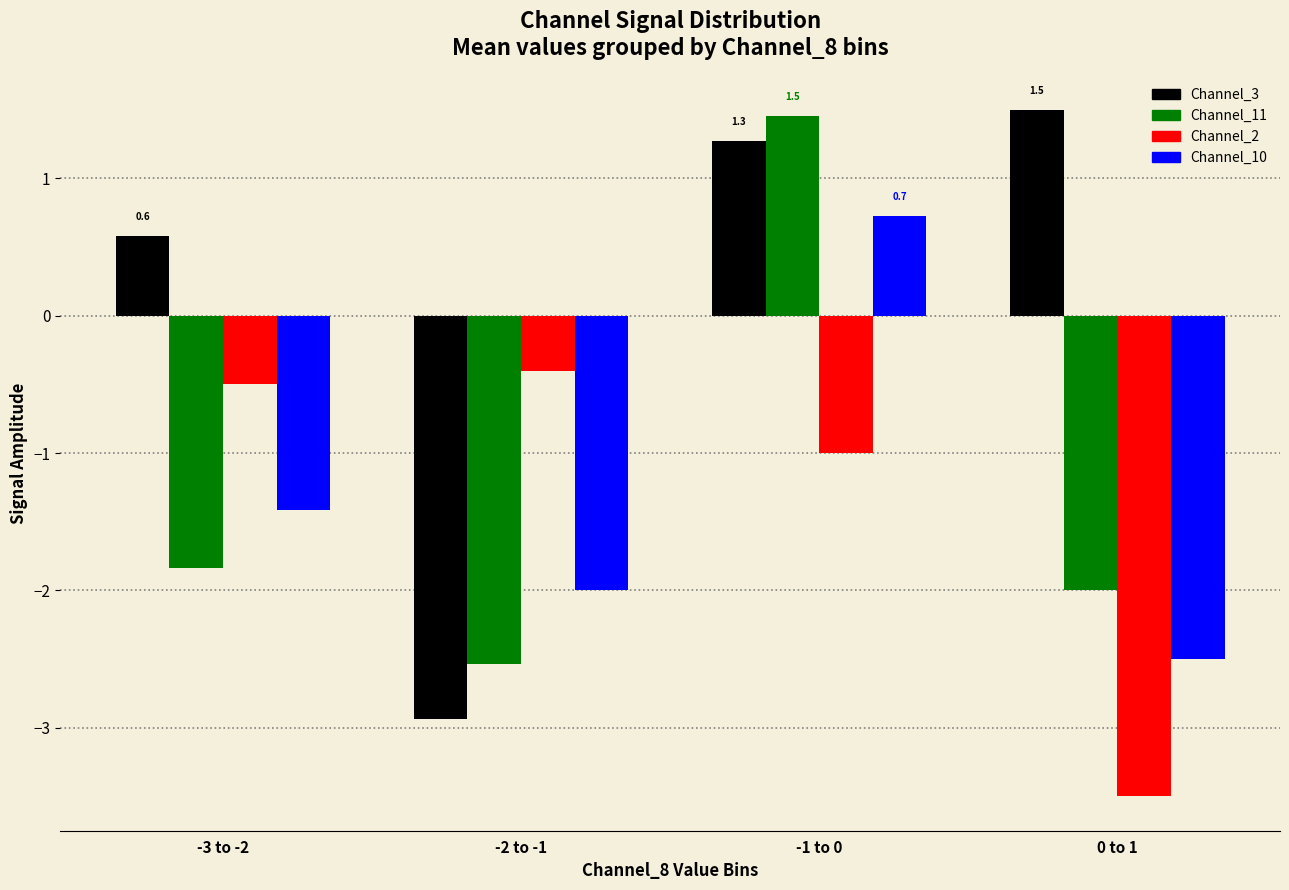

Between -3 to -2 and -1 to 0, which series saw the biggest shift?

Channel_11